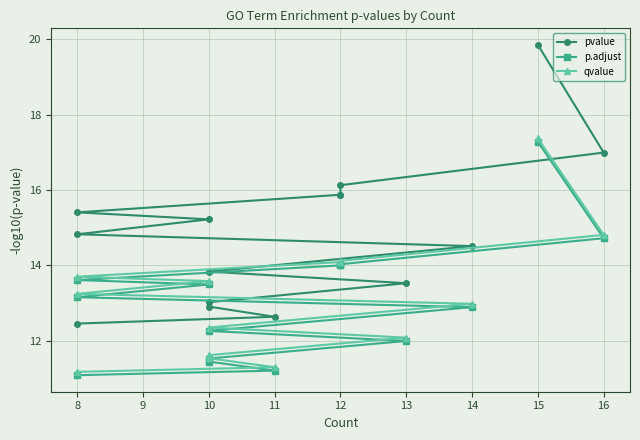

Reading left to right, list all the values displayed in this chart.

pvalue: 19.9	17.0	16.1	15.9	15.9	15.4	15.2	14.8	14.5	13.8	13.5	13.0	12.9	12.6	12.5
p.adjust: 17.3	14.7	14.0	14.0	14.0	13.6	13.5	13.2	12.9	12.3	12.0	11.5	11.4	11.2	11.1
qvalue: 17.4	14.8	14.1	14.1	14.1	13.7	13.6	13.2	13.0	12.4	12.1	11.6	11.5	11.3	11.2